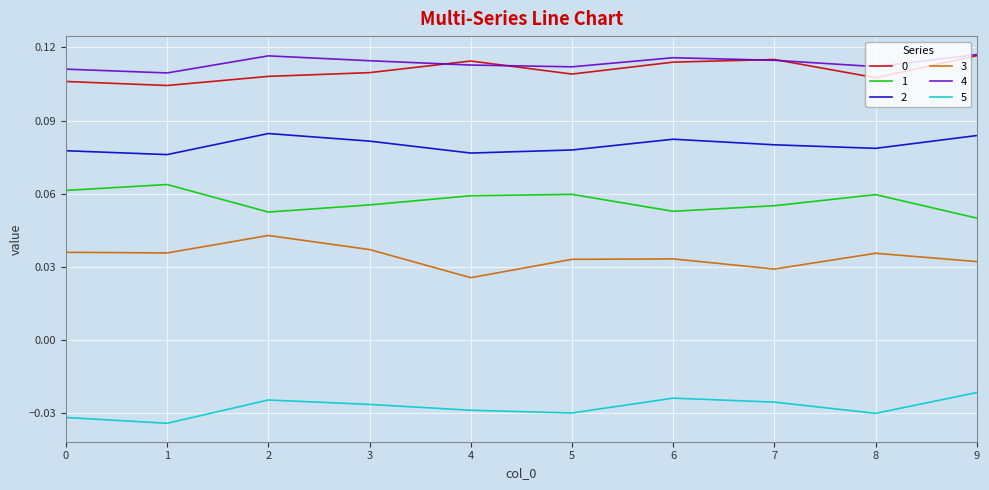

The 1 series shows 0.1 at 9. True or false?

False